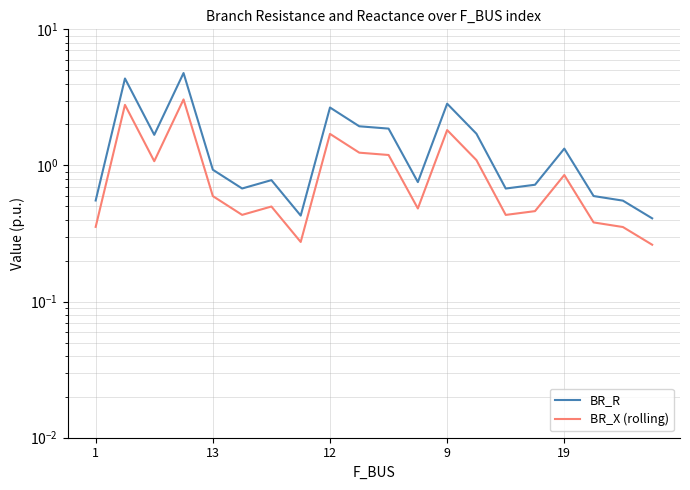

In BR_X (rolling), how many points are higher than both neighbors (excluding endpoints)?

6